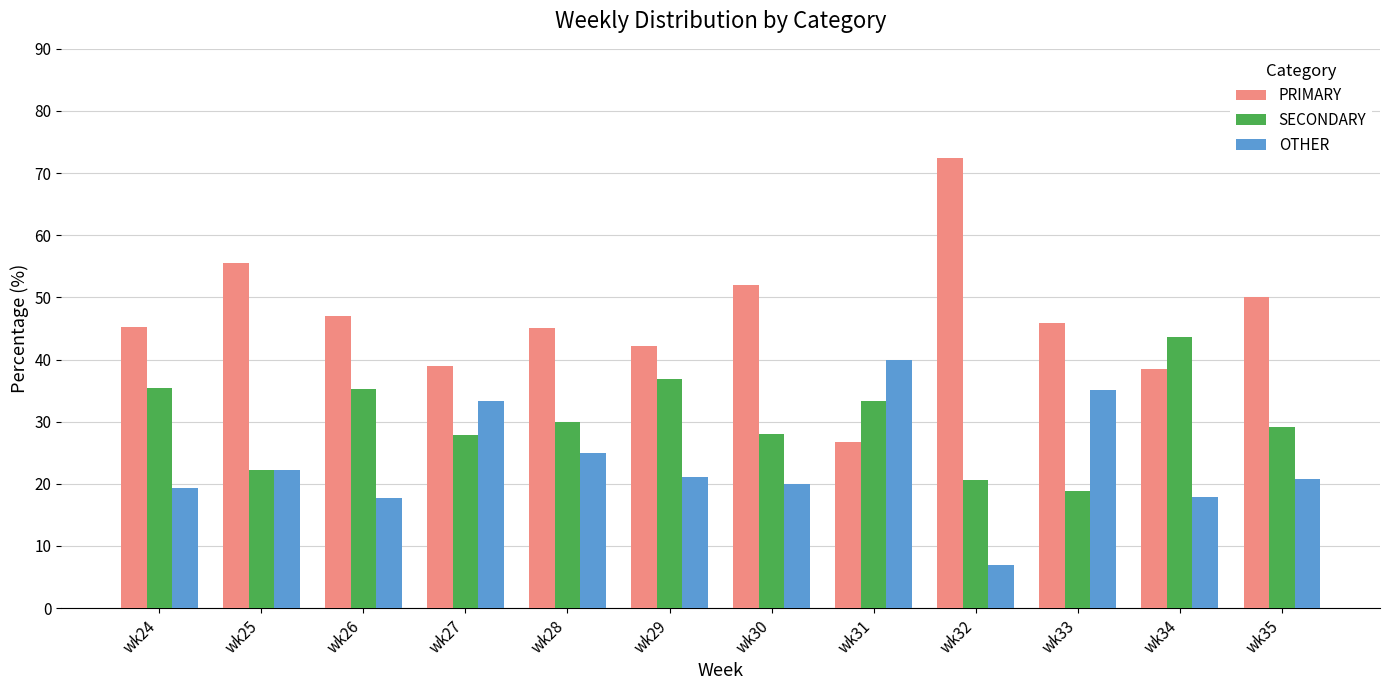

Which series changed the most between wk28 and wk30?

PRIMARY